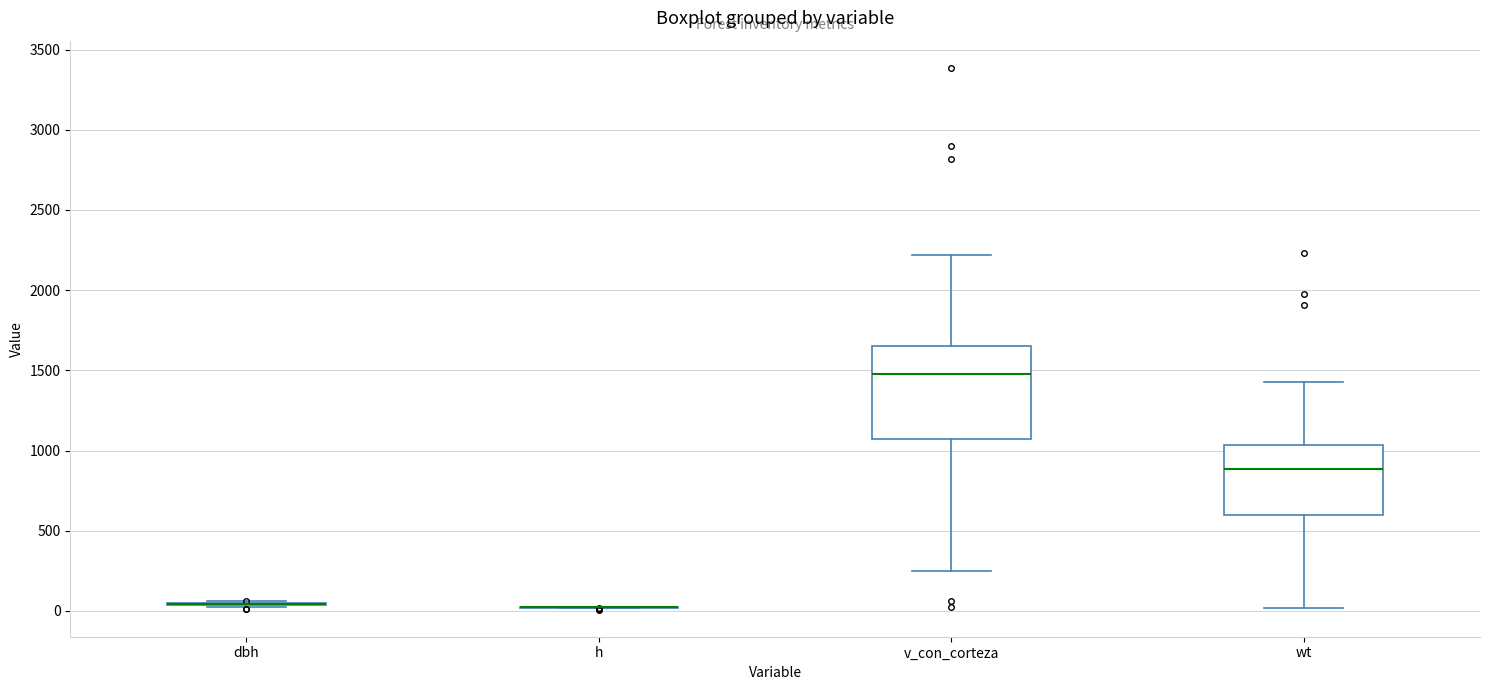

Reading left to right, transcribe this box plot: for each box, give where its median line is, the range the box spans, and where its two whiskers end, as read against the y-axis. The values are not printed on the chart, so give them approximately, as read against the axis.

dbh: box collapsed to a line at 50, whiskers 0 to 50
h: box collapsed to a line at 0, whiskers 0 to 50
v_con_corteza: median 1500, box 1050 to 1650, whiskers 250 to 2200
wt: median 900, box 600 to 1050, whiskers 0 to 1450